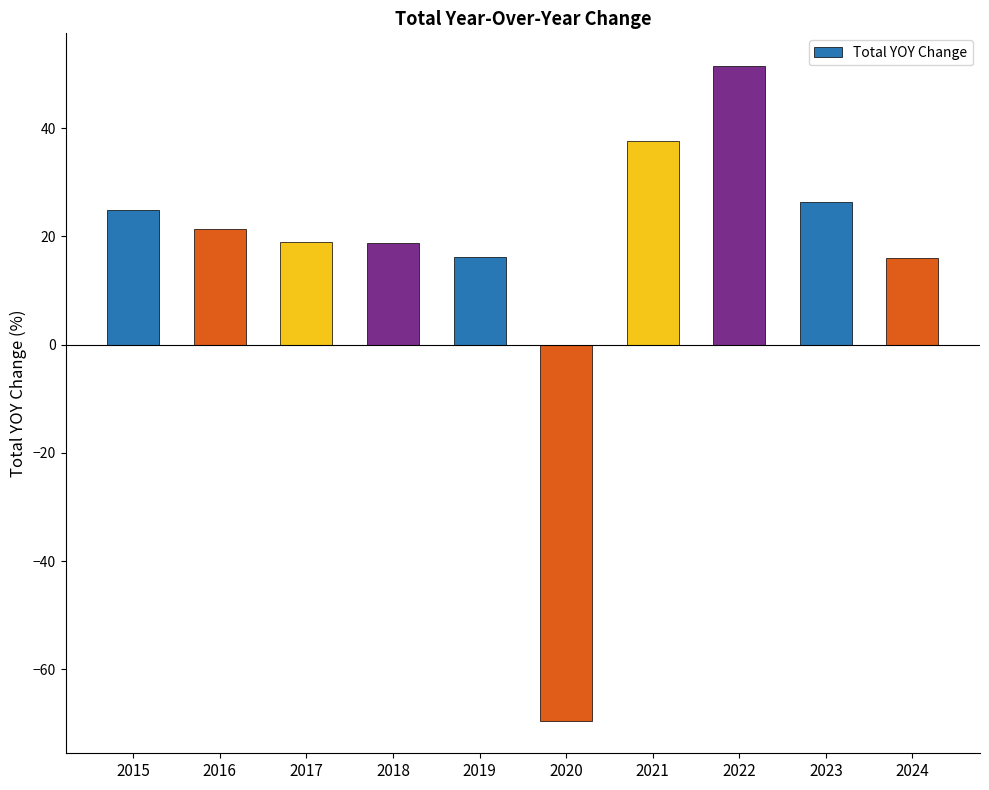

What is the value of the 9th bar from the left?

26.4